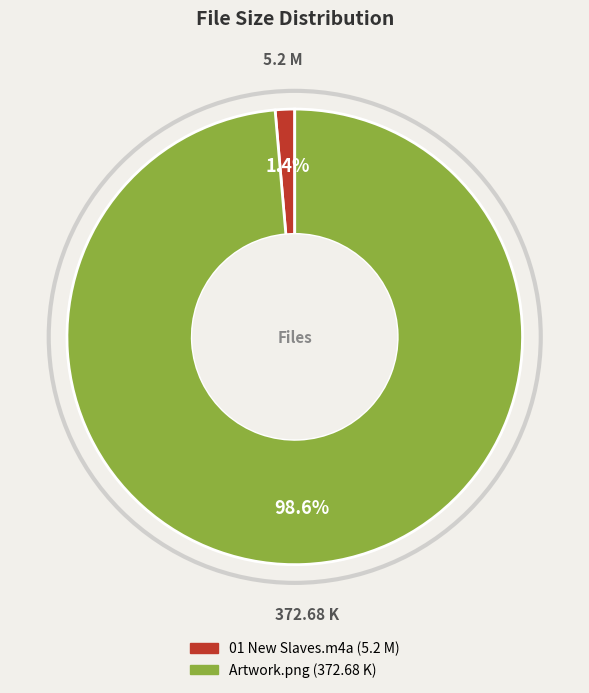

Count the number of slices in the pie.

2